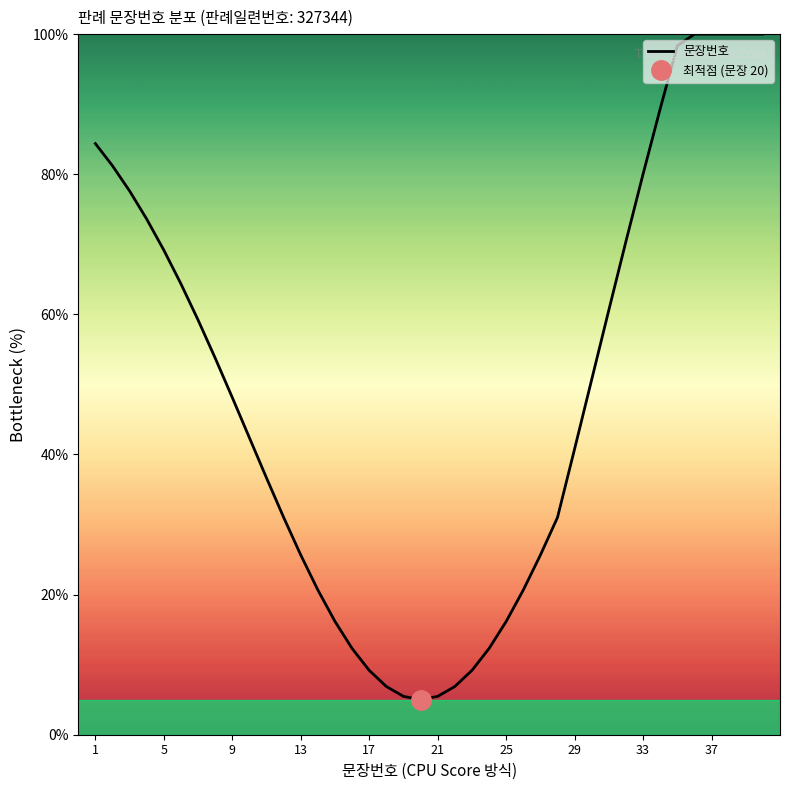

What is the value of the 5th point from the left?

69.2